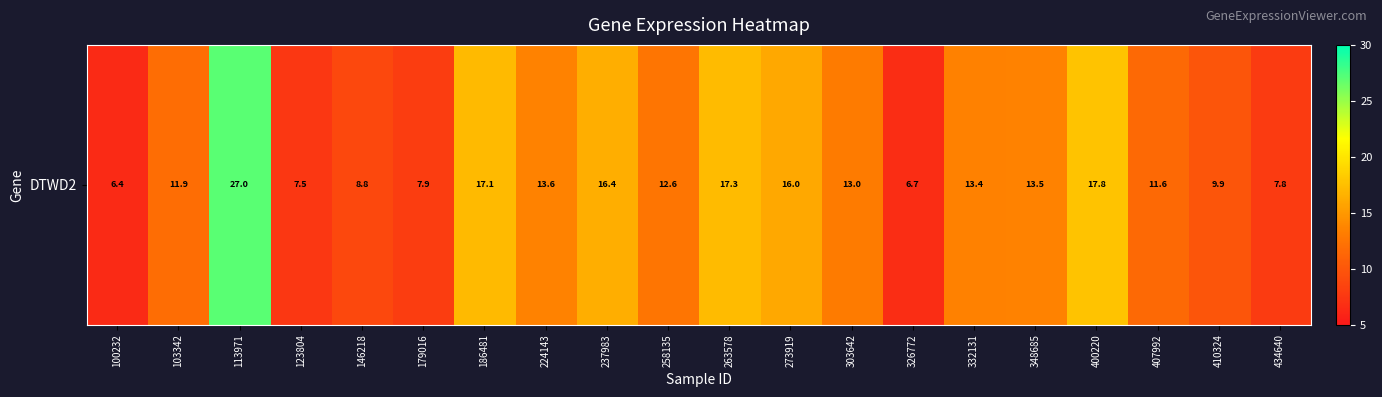

Where does the data first go above 13?

113971